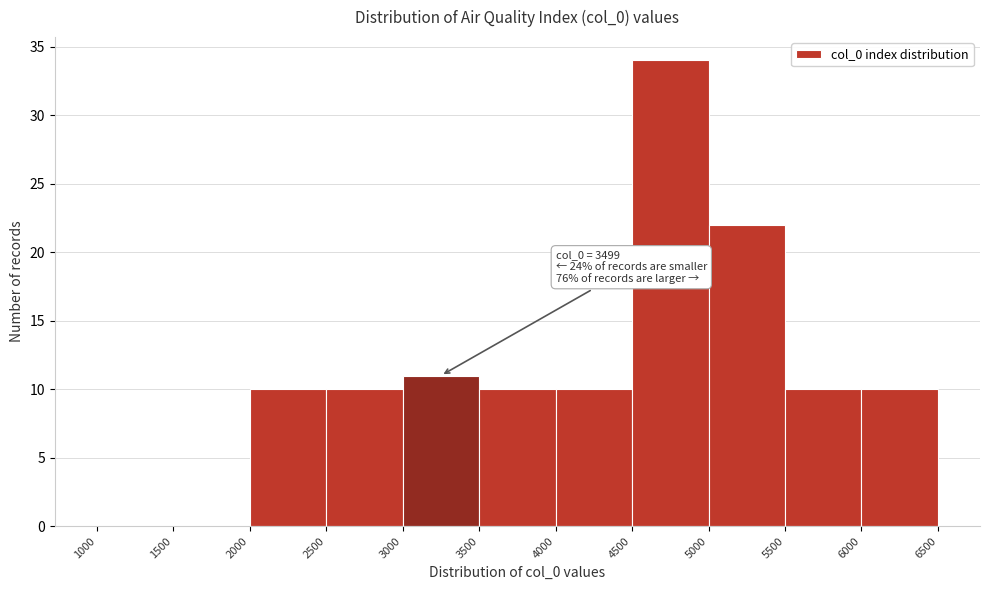

Which range on the x-axis has the tallest bar?

4500 to 5000